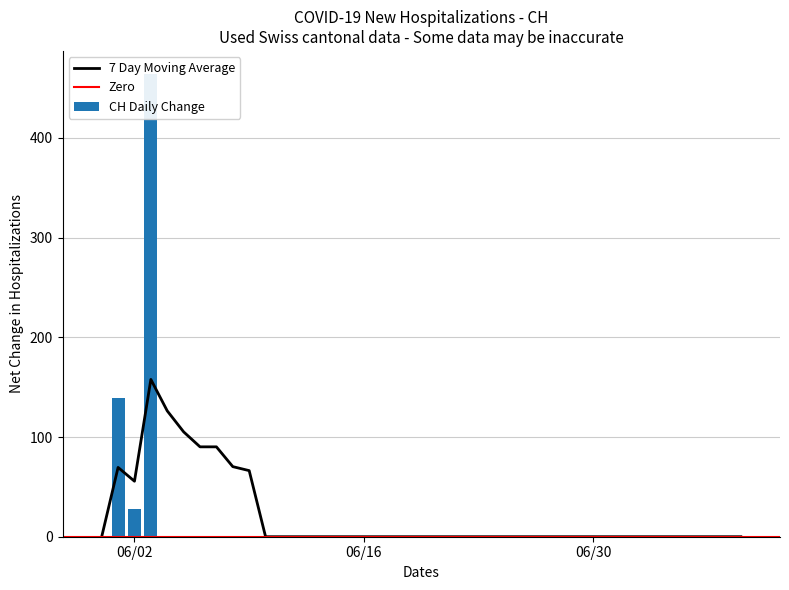

The chart shows a value of 825 at 2020-07-08. True or false?

False